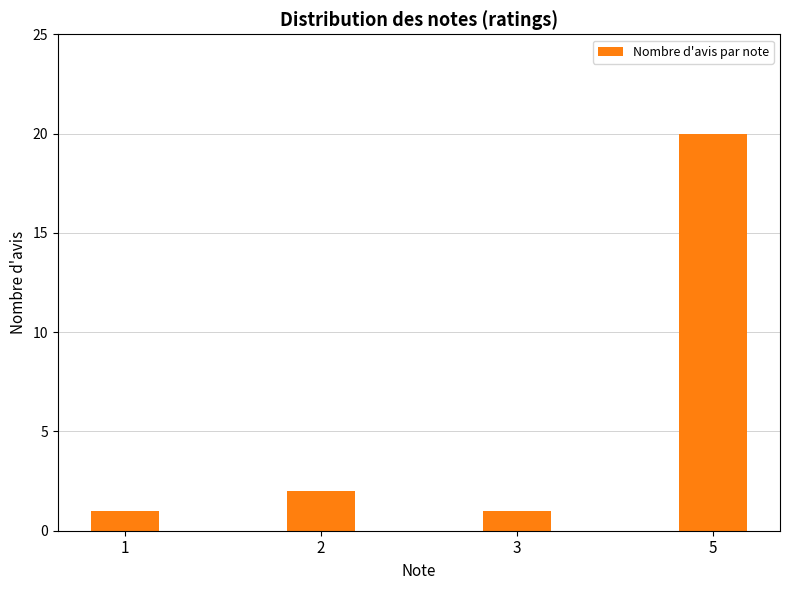

Which category has the highest value across all series?

5